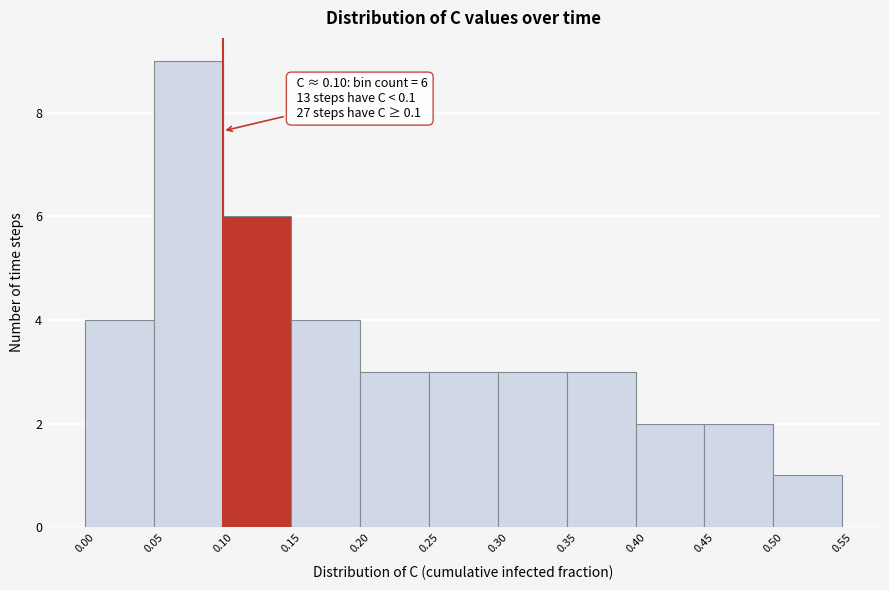

Over which range of the x-axis is the bar tallest?

0.05 to 0.10